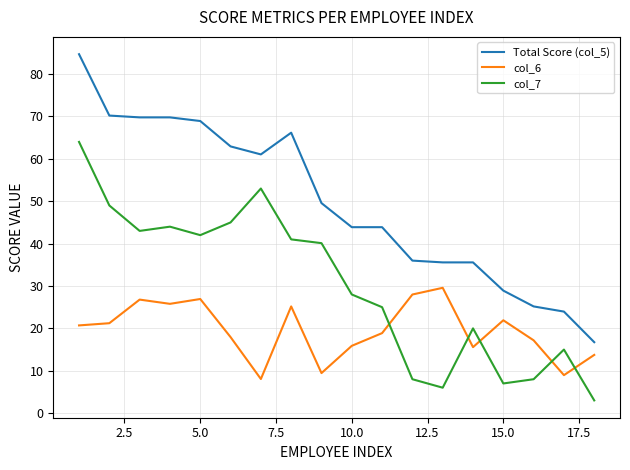

How many lines are shown in the chart?

3